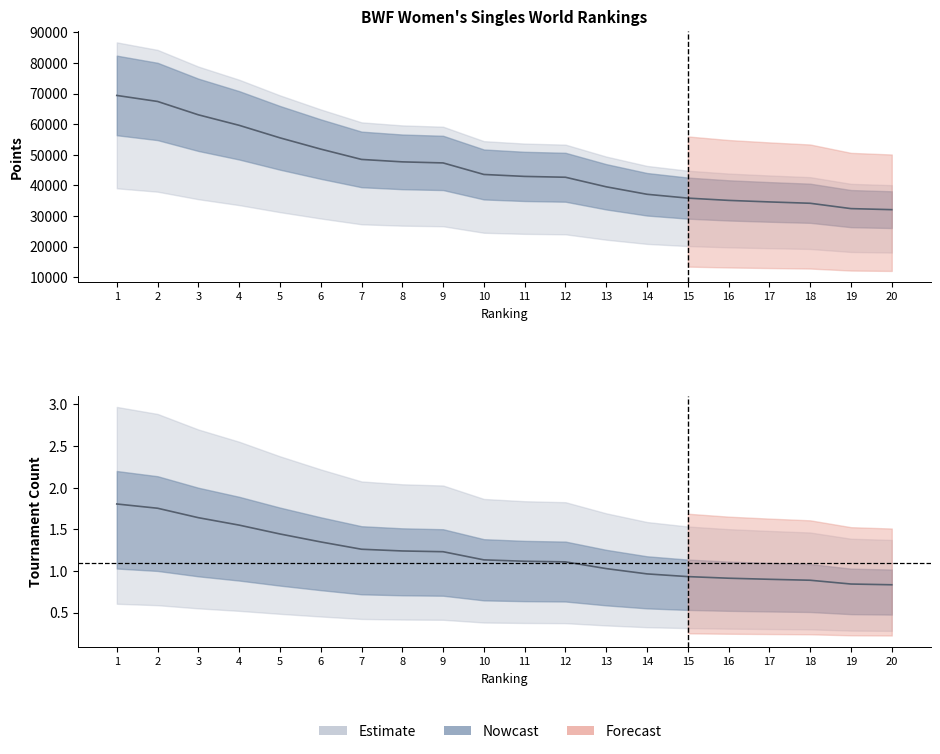

True or false: Points has more than 0 points higher than both neighbors.

False